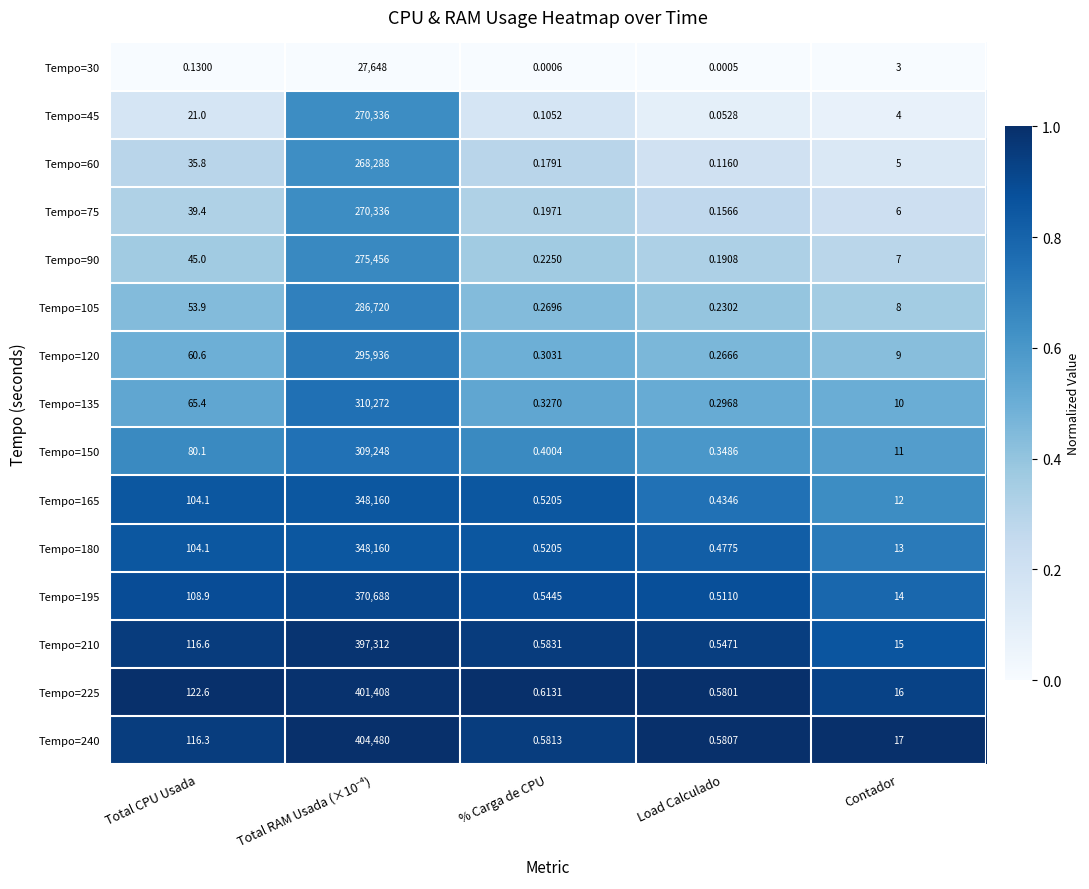

At which label is Tempo=165 closest to 174080?

Total CPU Usada